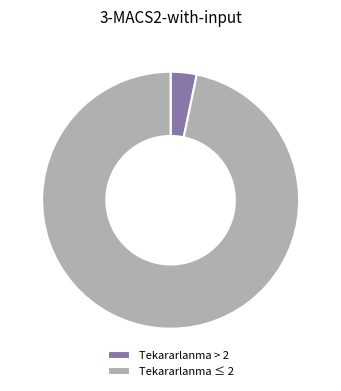

Which category has the biggest portion of the pie?

Tekararlanma ≤ 2